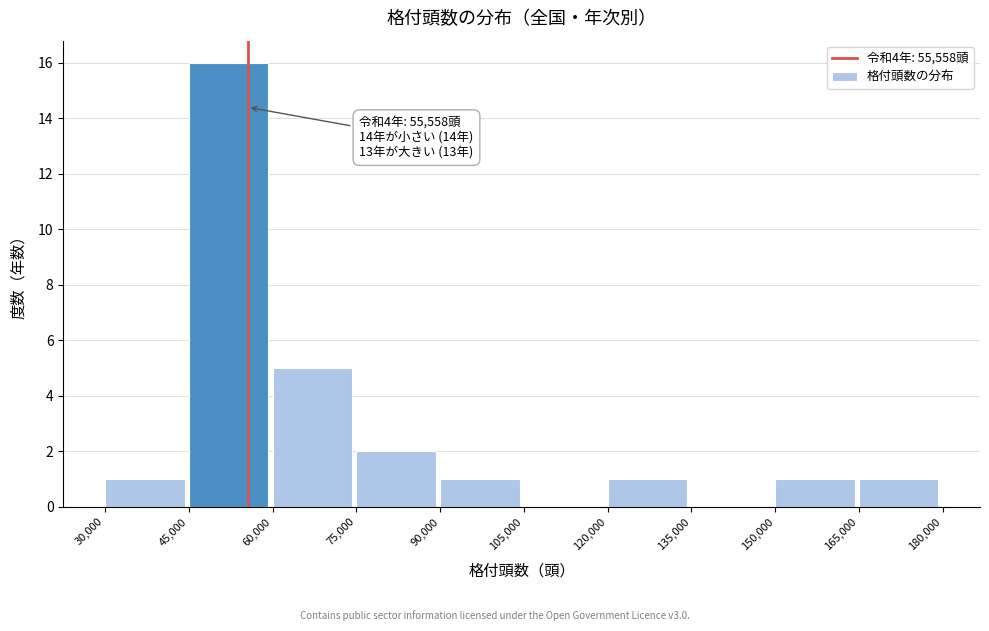

Which range on the x-axis has the tallest bar?

45,000 to 60,000